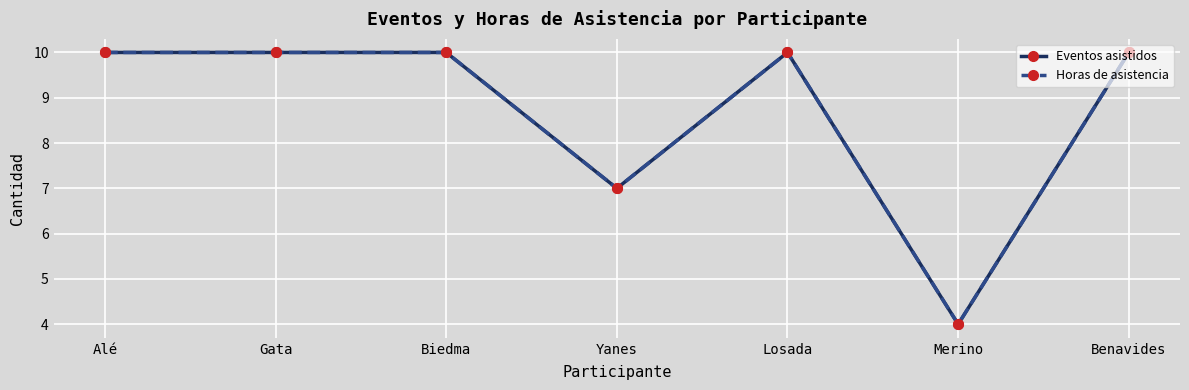

Read the Eventos asistidos value at Yanes.

7